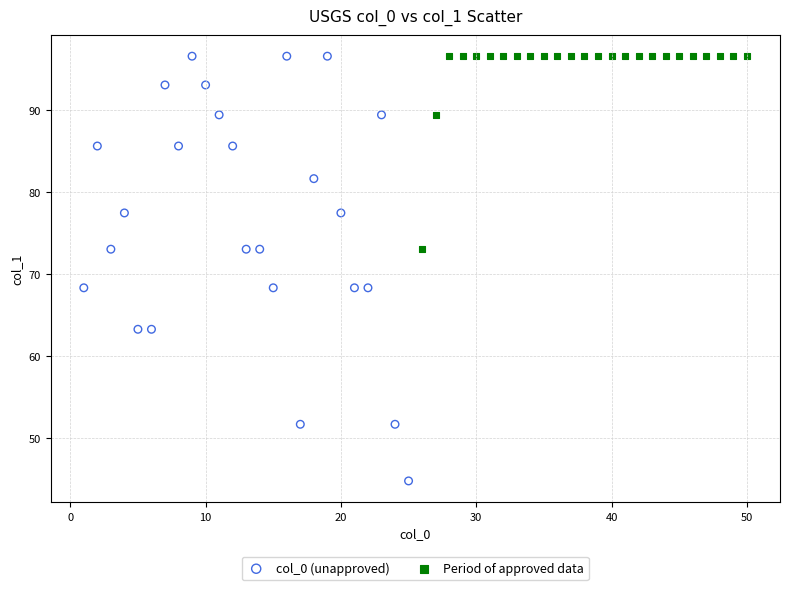

Which series contains the lowest Y value?

col_0 (unapproved)